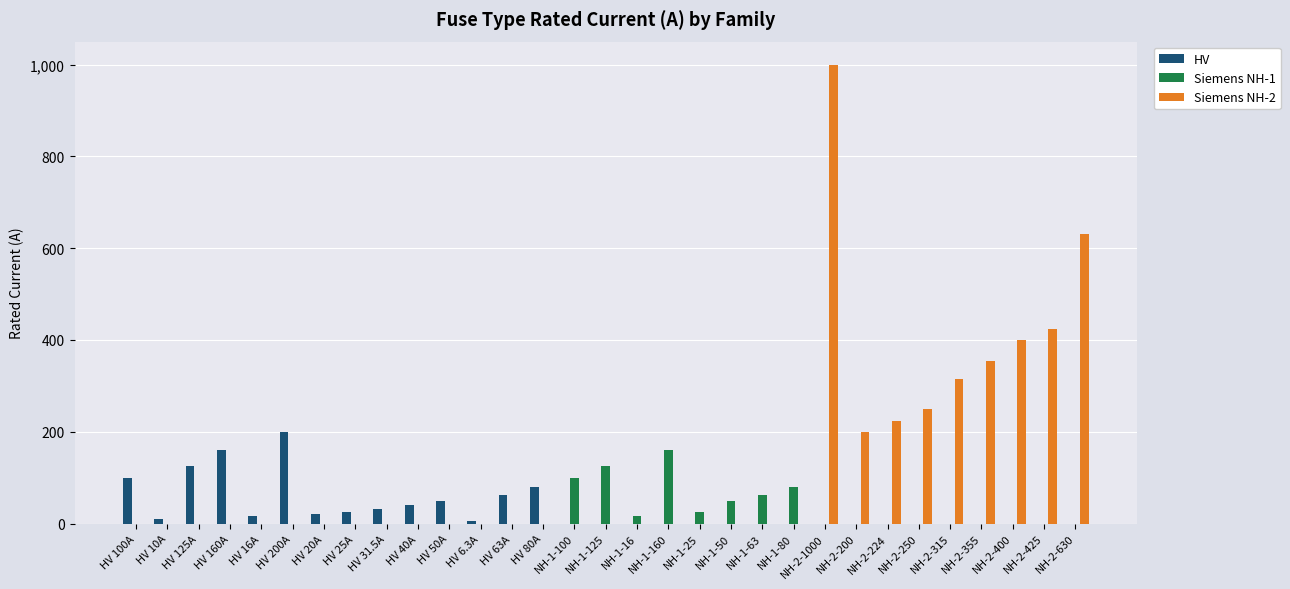

Which series has the largest total across all categories?

Siemens NH-2